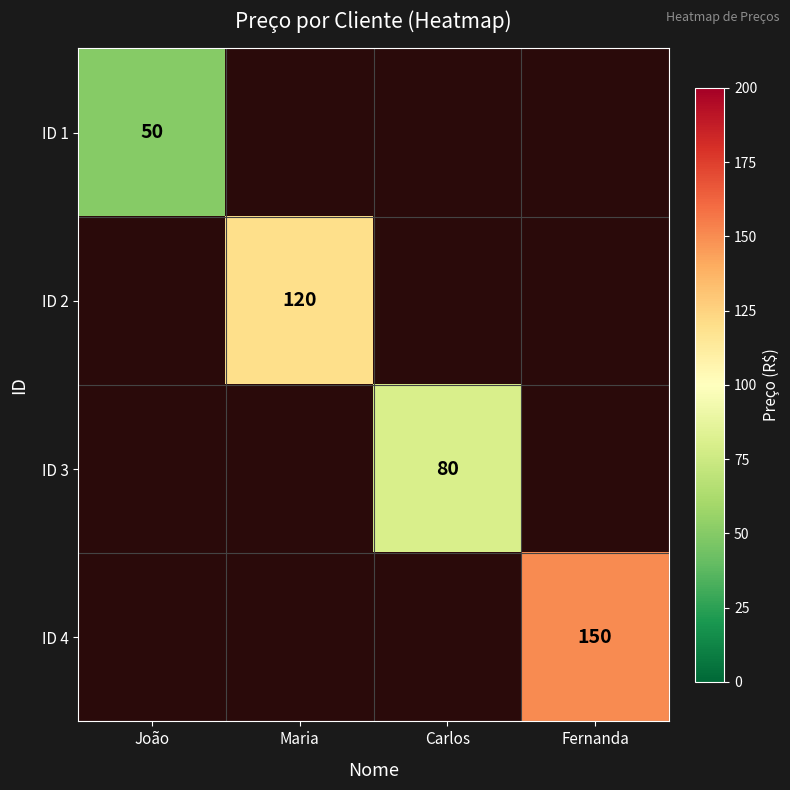

The value of ID 4 at Fernanda is 52. True or false?

False